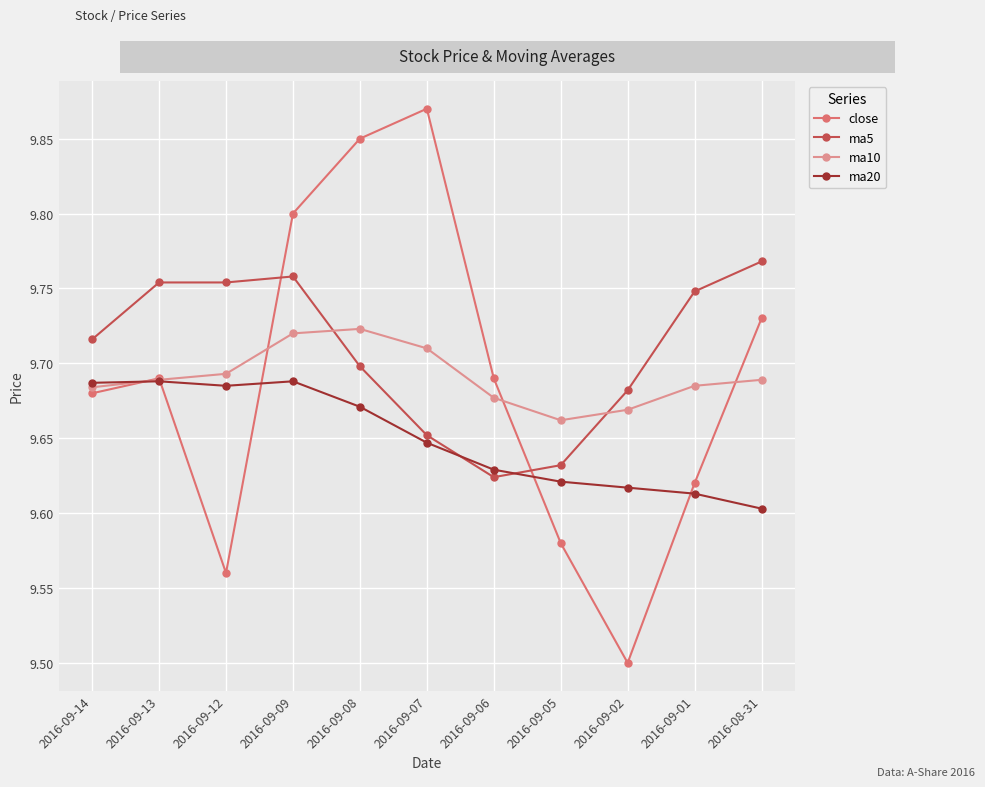

Which category has the lowest value across all series?

2016-09-02